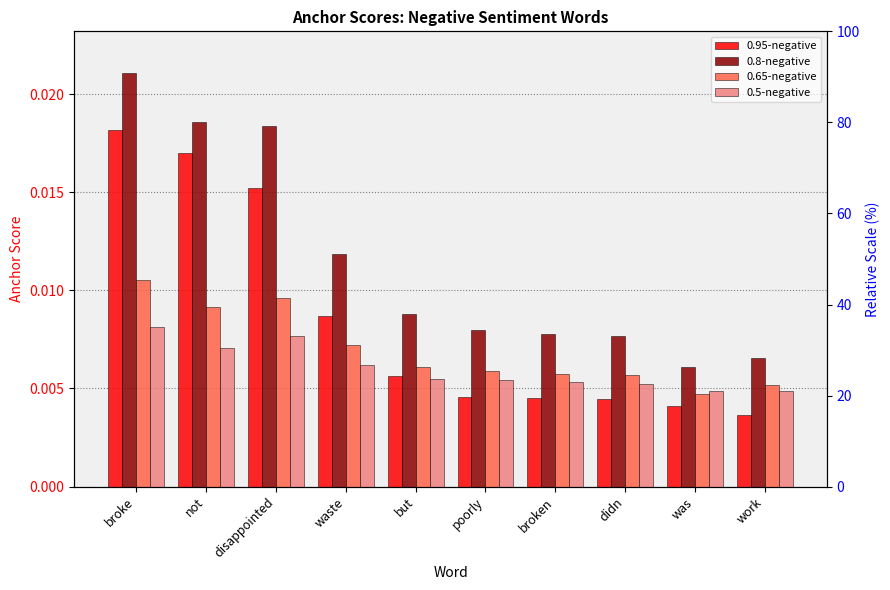

Rank the series by their average value, from highest to lowest.

0.8-negative, 0.95-negative, 0.65-negative, 0.5-negative